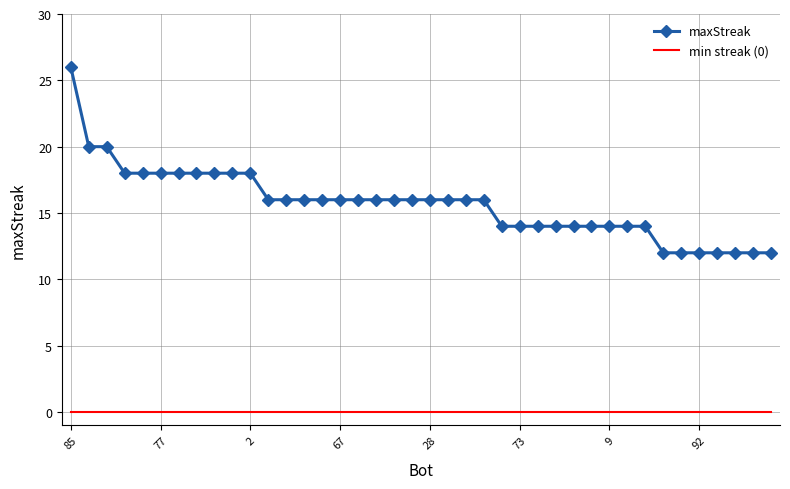

Which series has the largest total across all categories?

maxStreak